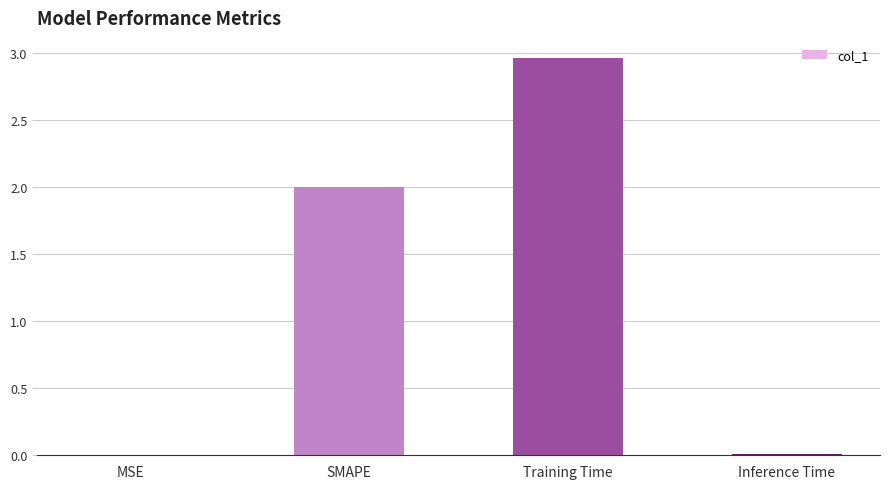

The value at SMAPE is 2.0. True or false?

True